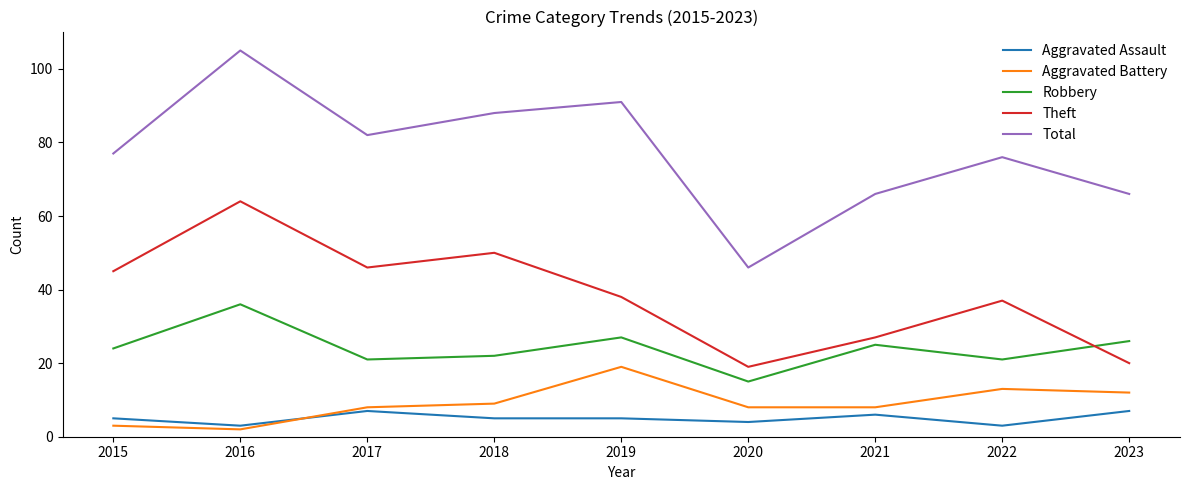

How many series are shown in this chart?

5